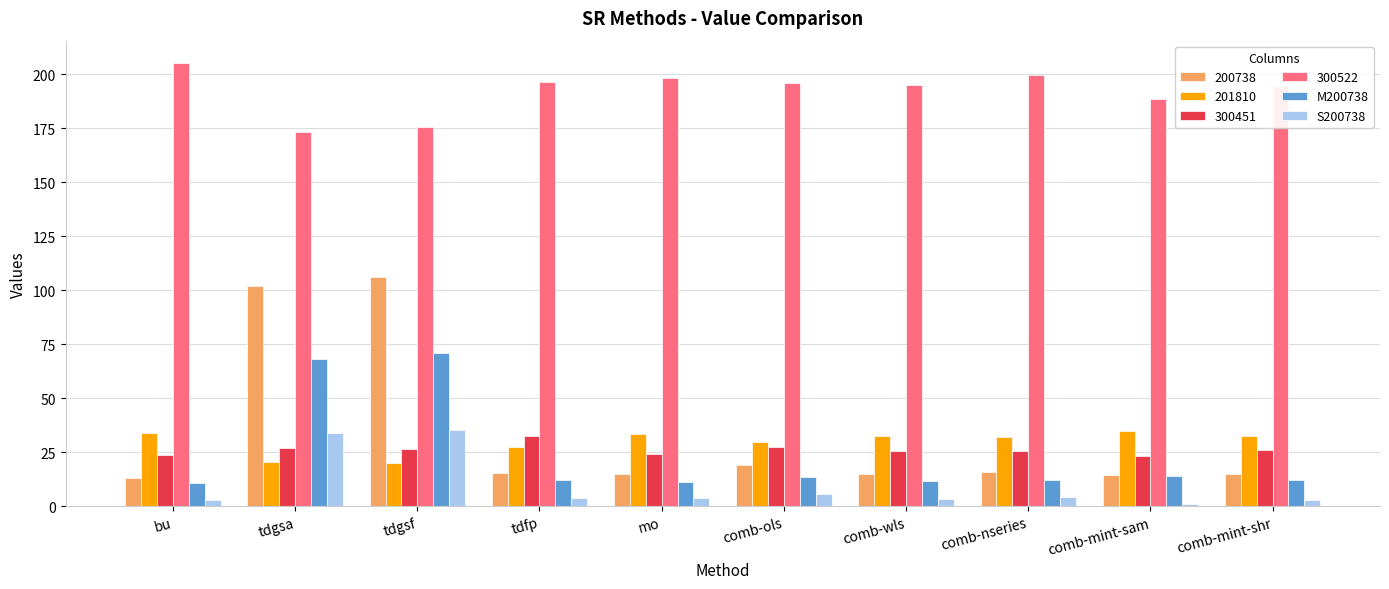

What is the sum of all M200738 values?

237.2